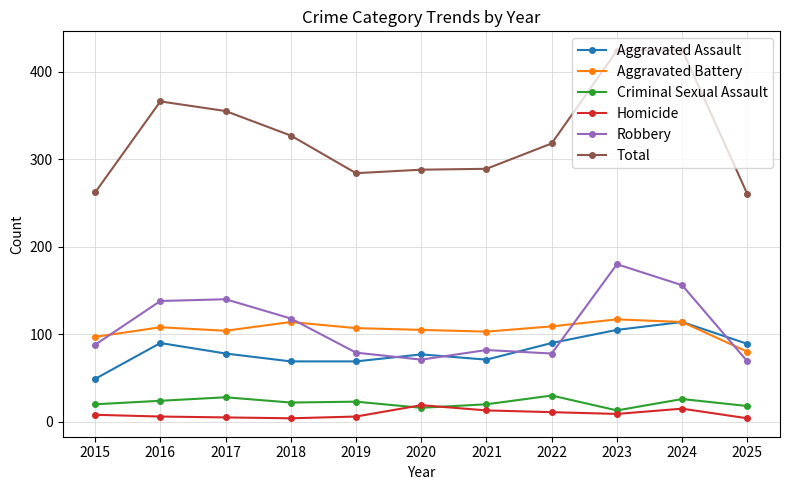

After their last crossing, which series has the higher values: Robbery or Aggravated Assault?

Aggravated Assault